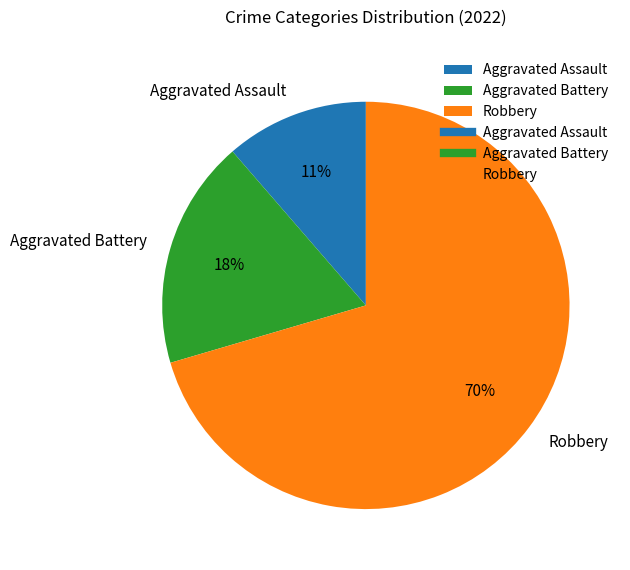

What is the ratio of the value at Aggravated Battery to the value at Aggravated Assault?

1.6